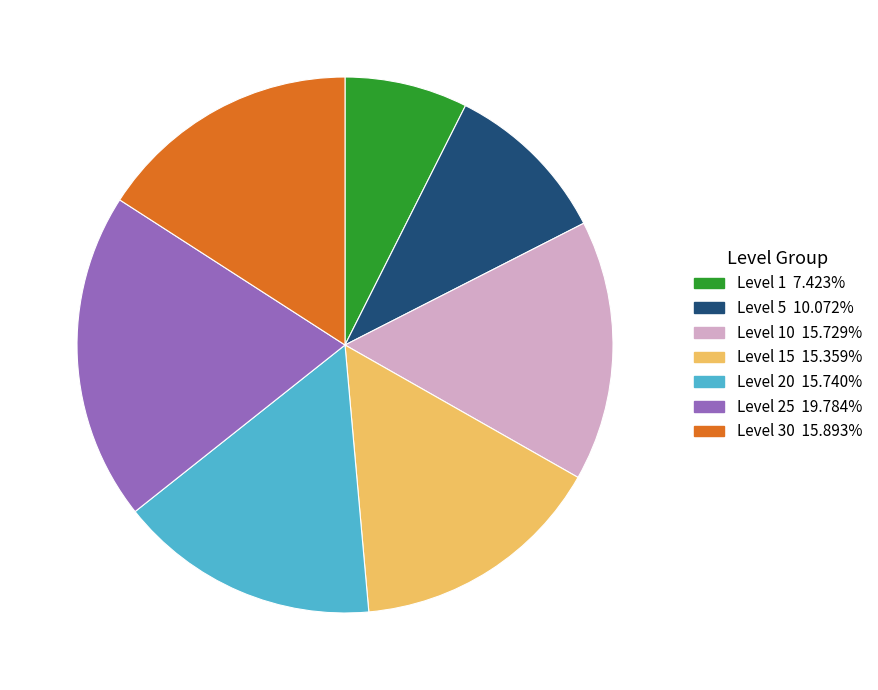

Does any single category account for the majority?

No